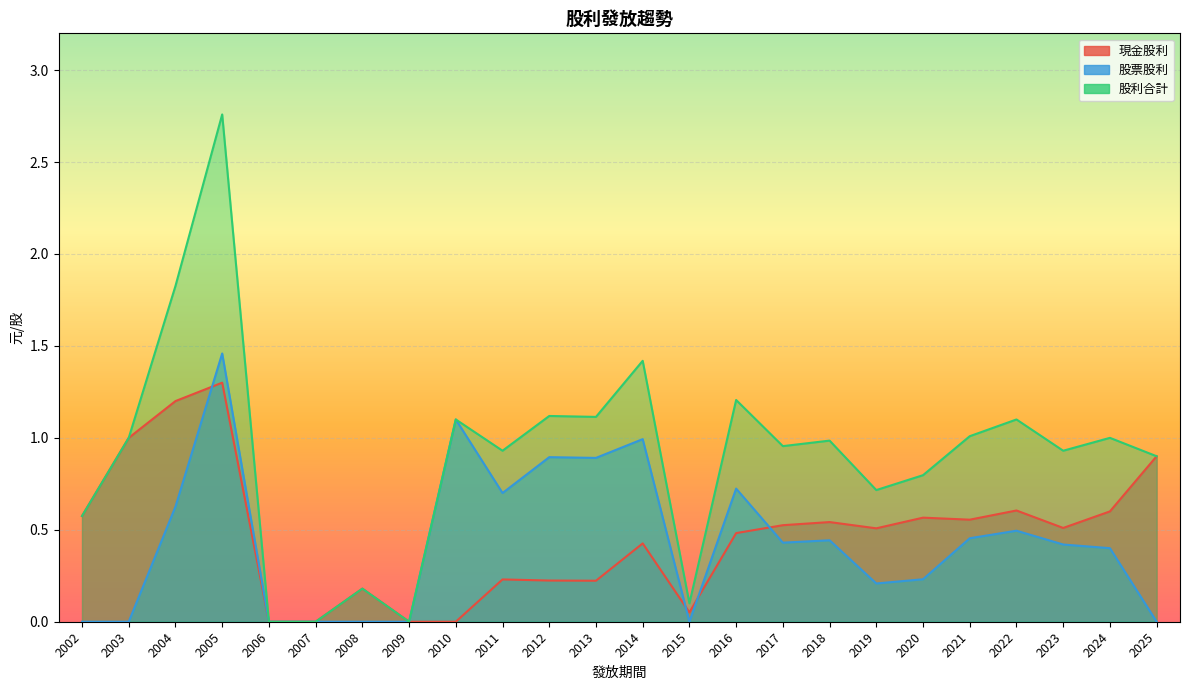

Reading left to right, list all the values displayed in this chart.

現金股利_line: 2002=0.6	2003=1.0	2004=1.2	2005=1.3	2006=0.0	2007=0.0	2008=0.2	2009=0.0	2010=0.0	2011=0.2	2012=0.2	2013=0.2	2014=0.4	2015=0.1	2016=0.5	2017=0.5	2018=0.5	2019=0.5	2020=0.6	2021=0.6	2022=0.6	2023=0.5	2024=0.6	2025=0.9
股票股利_line: 2002=0.0	2003=0.0	2004=0.6	2005=1.5	2006=0.0	2007=0.0	2008=0.0	2009=0.0	2010=1.1	2011=0.7	2012=0.9	2013=0.9	2014=1.0	2015=0.0	2016=0.7	2017=0.4	2018=0.4	2019=0.2	2020=0.2	2021=0.5	2022=0.5	2023=0.4	2024=0.4	2025=0.0
股利合計_line: 2002=0.6	2003=1.0	2004=1.8	2005=2.8	2006=0.0	2007=0.0	2008=0.2	2009=0.0	2010=1.1	2011=0.9	2012=1.1	2013=1.1	2014=1.4	2015=0.1	2016=1.2	2017=1.0	2018=1.0	2019=0.7	2020=0.8	2021=1.0	2022=1.1	2023=0.9	2024=1.0	2025=0.9